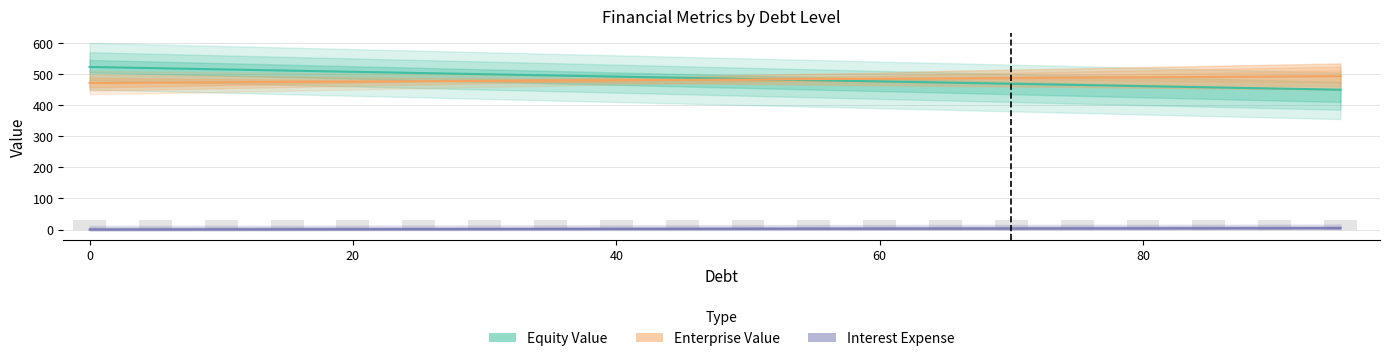

What is the total value across all series at 55?

965.9